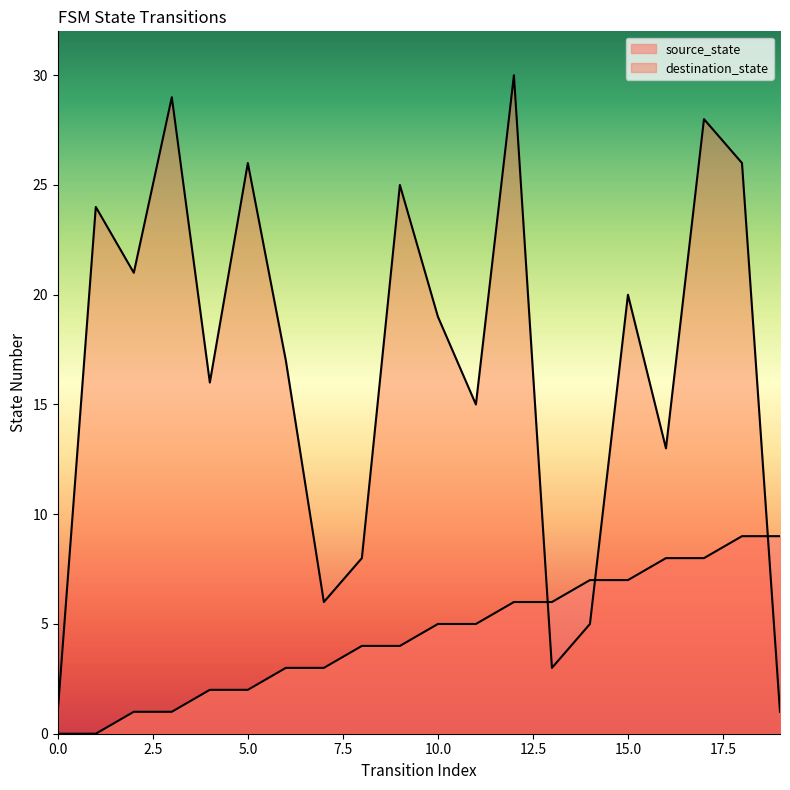

What is the difference between the second highest and second lowest values in the source_state series?

9